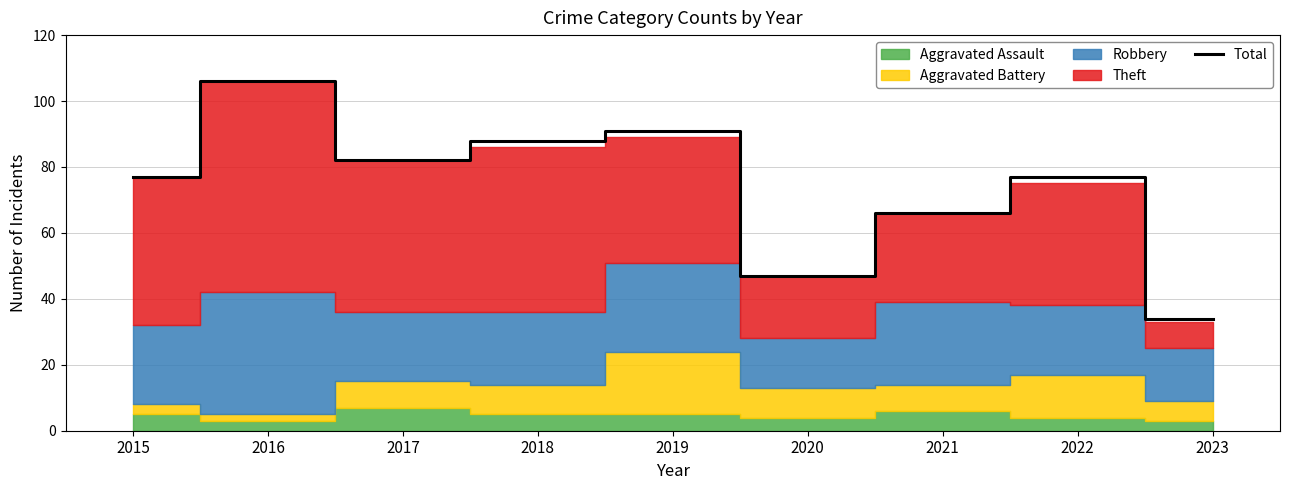

True or false: the data shows 77 at 2015.

True